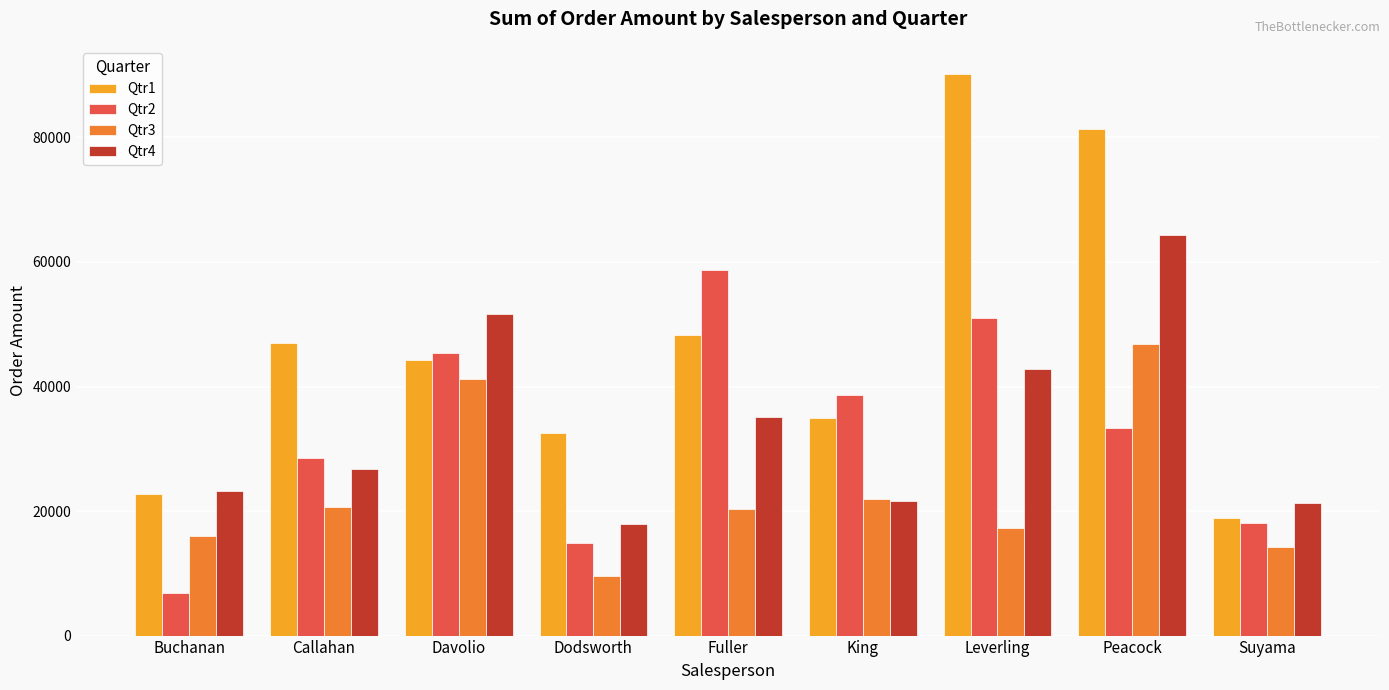

What are all the series names shown in the legend?

Qtr1, Qtr2, Qtr3, Qtr4